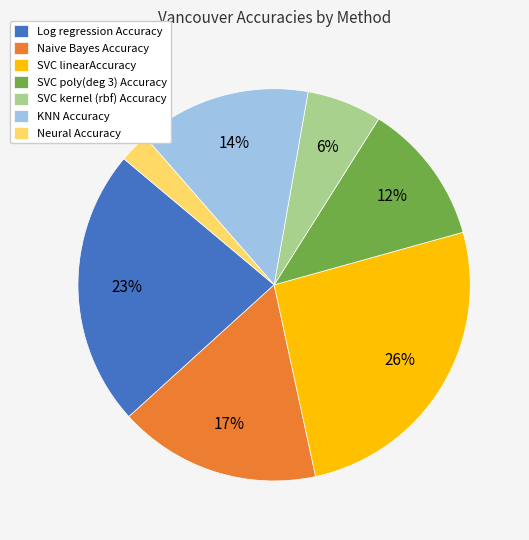

Which has a higher value, Naive Bayes Accuracy or KNN Accuracy?

Naive Bayes Accuracy